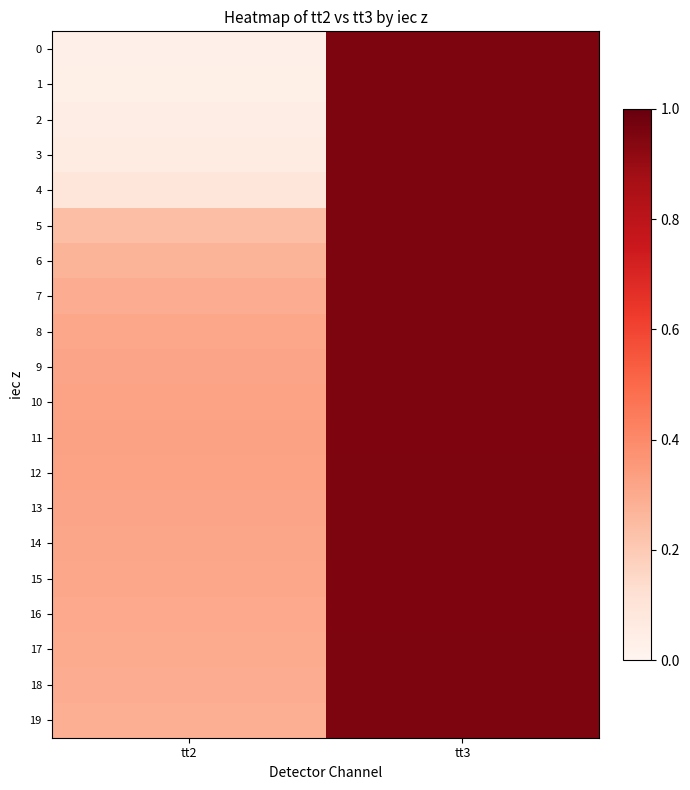

Reading left to right, what are all the values shown in this chart?

0: tt2=0.0	tt3=1.0
1: tt2=0.0	tt3=1.0
2: tt2=0.0	tt3=1.0
3: tt2=0.1	tt3=1.0
4: tt2=0.1	tt3=1.0
5: tt2=0.2	tt3=1.0
6: tt2=0.3	tt3=1.0
7: tt2=0.3	tt3=1.0
8: tt2=0.3	tt3=1.0
9: tt2=0.3	tt3=1.0
10: tt2=0.3	tt3=1.0
11: tt2=0.3	tt3=1.0
12: tt2=0.3	tt3=1.0
13: tt2=0.3	tt3=1.0
14: tt2=0.3	tt3=1.0
15: tt2=0.3	tt3=1.0
16: tt2=0.3	tt3=1.0
17: tt2=0.3	tt3=1.0
18: tt2=0.3	tt3=1.0
19: tt2=0.3	tt3=1.0